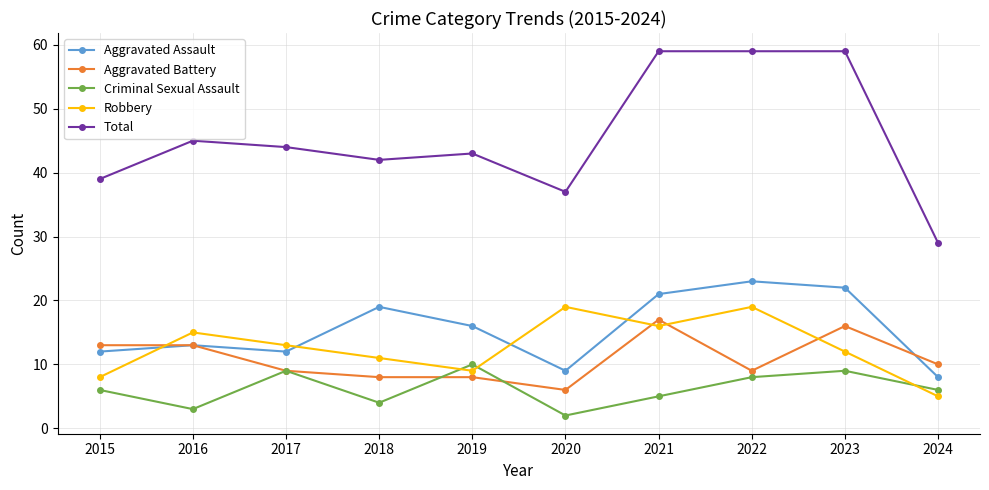

What is the minimum value shown in the chart?

2